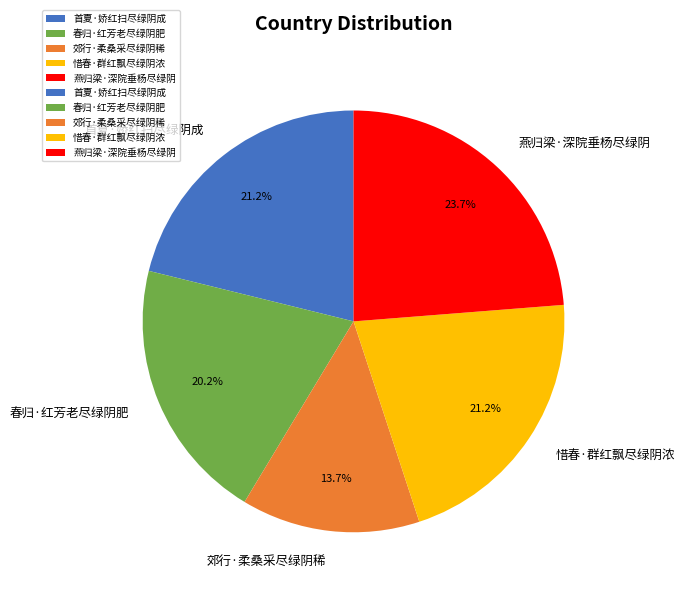

Is there a majority slice in this chart?

No